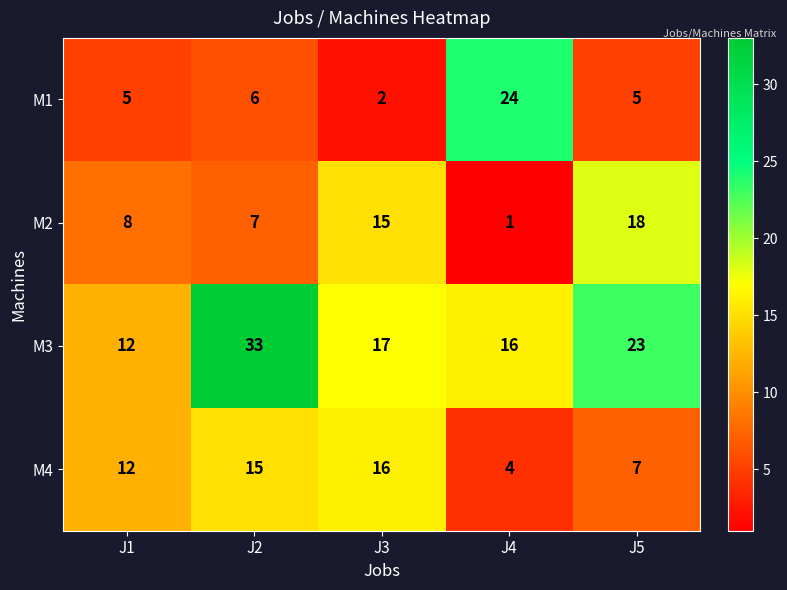

At J4, list the series in order from smallest to largest.

M2, M4, M3, M1